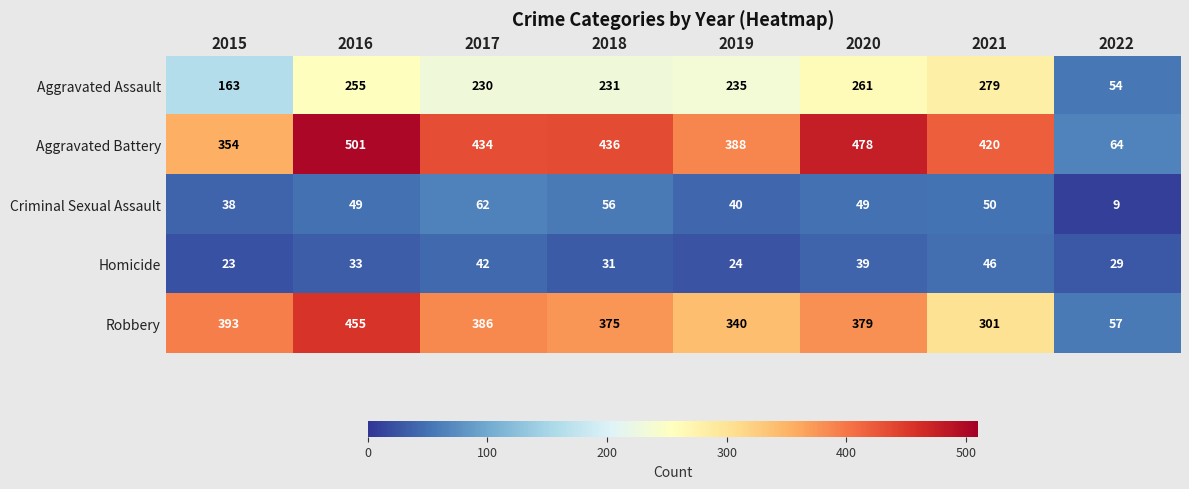

How many data points in Aggravated Assault are less than 235?

4